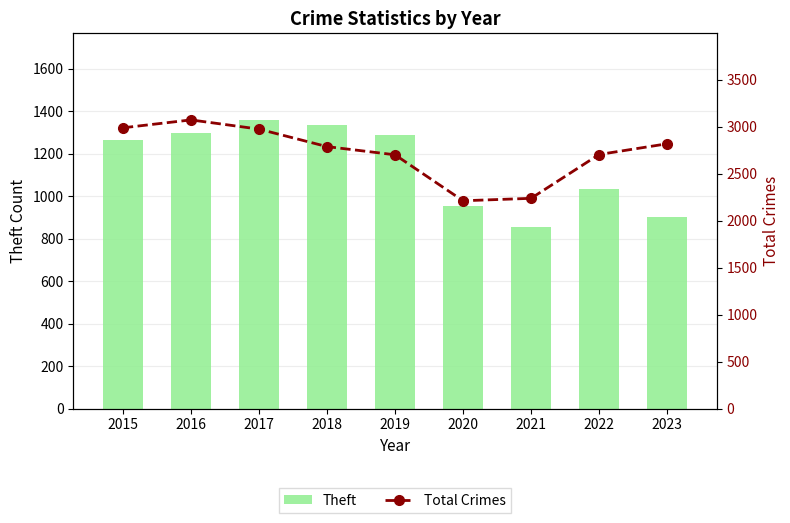

List the series in order of their peak value, lowest first.

Theft, Total Crimes